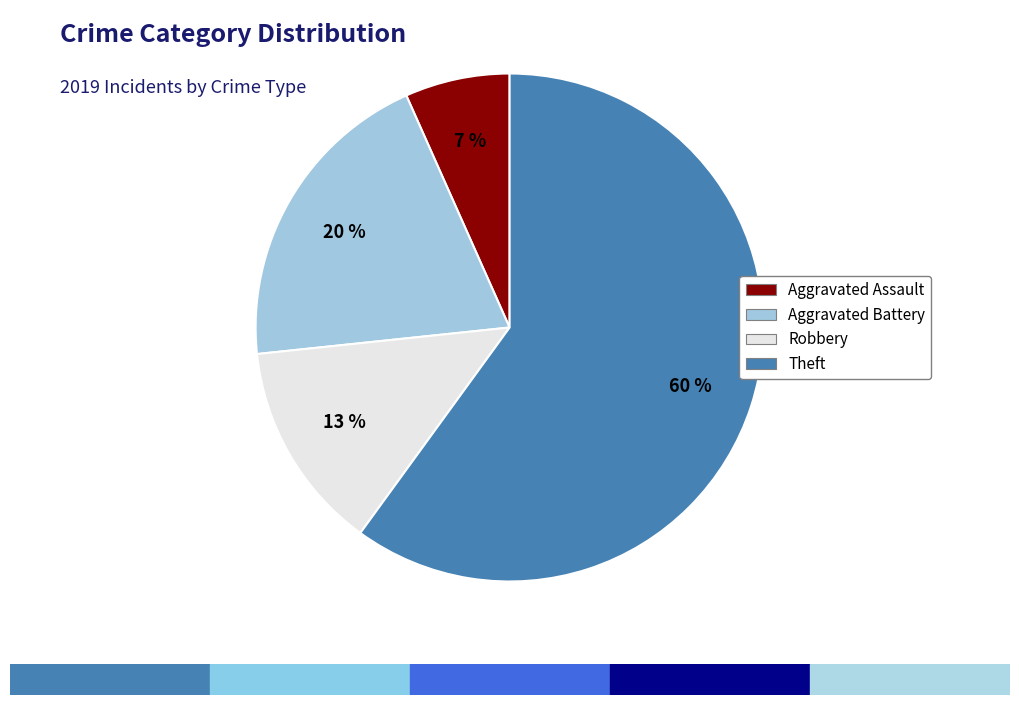

Is there a majority slice in this chart?

Yes